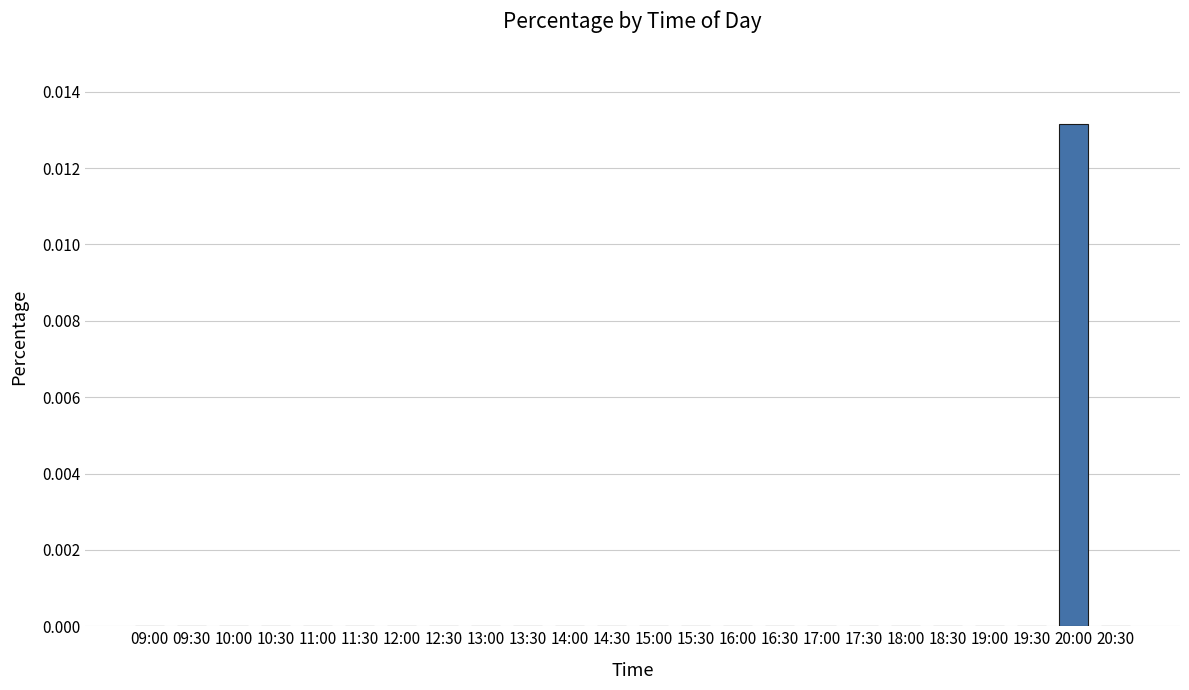

Which label corresponds to the largest value in the chart?

20:00